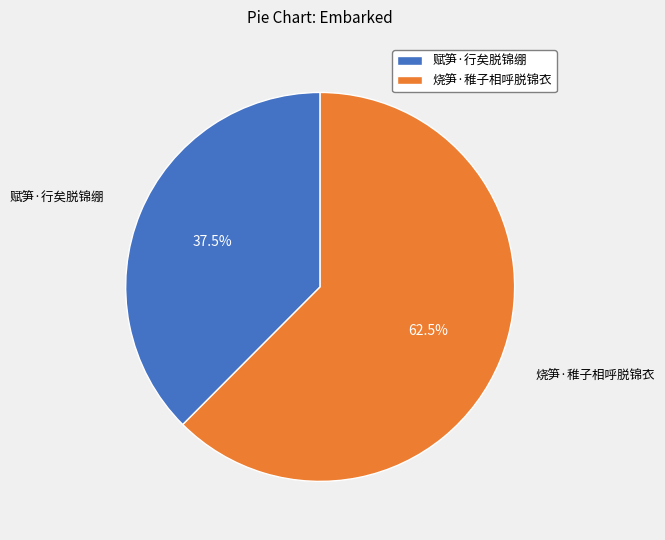

Approximately how many times larger is the value at 赋笋·行矣脱锦绷 compared to 烧笋·稚子相呼脱锦衣?

0.6